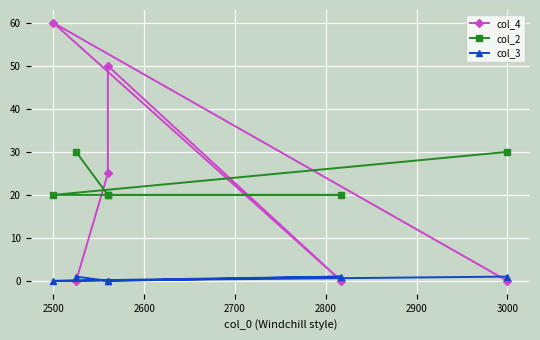

What is the average value of the col_4 series?

22